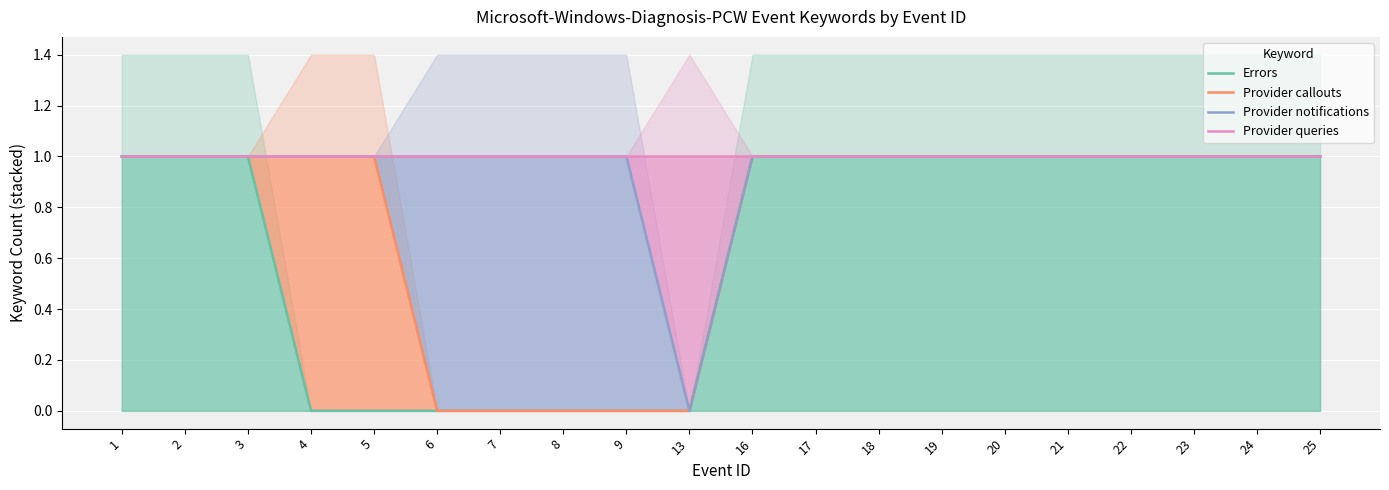

Which series has the widest spread of values?

Errors